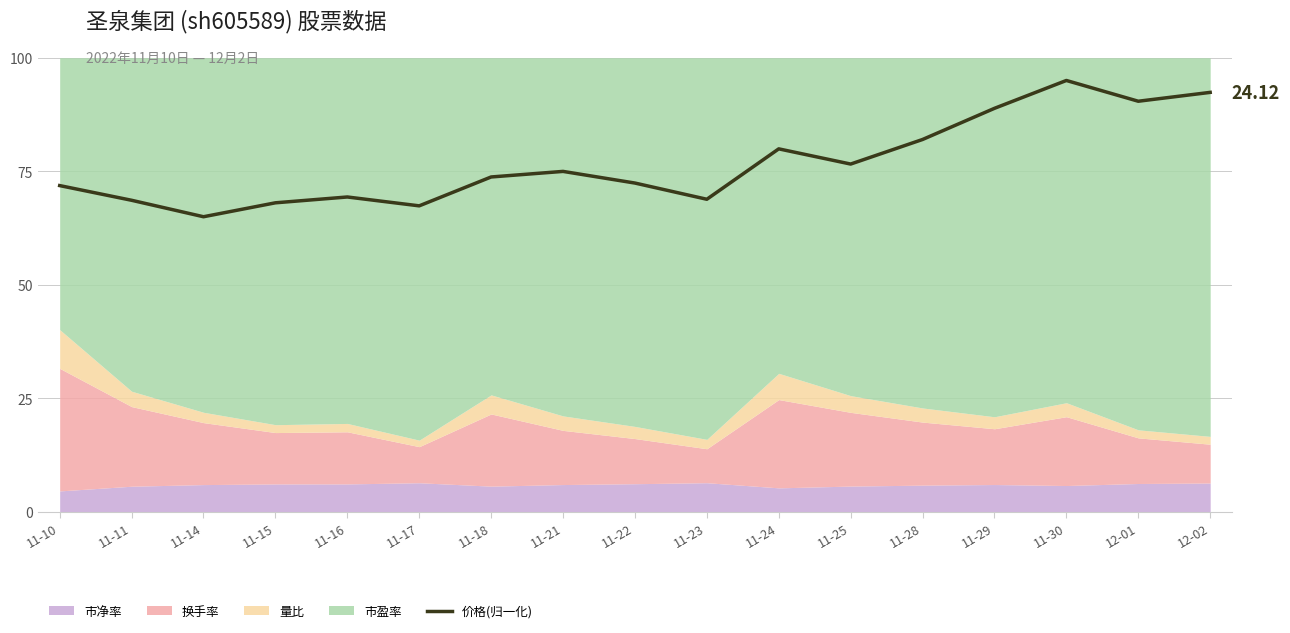

Reading left to right, list all the values displayed in this chart.

11-10=71.9	11-11=68.6	11-14=65.0	11-15=68.1	11-16=69.3	11-17=67.4	11-18=73.8	11-21=75.0	11-22=72.4	11-23=68.8	11-24=79.9	11-25=76.6	11-28=82.0	11-29=88.9	11-30=95.0	12-01=90.4	12-02=92.4